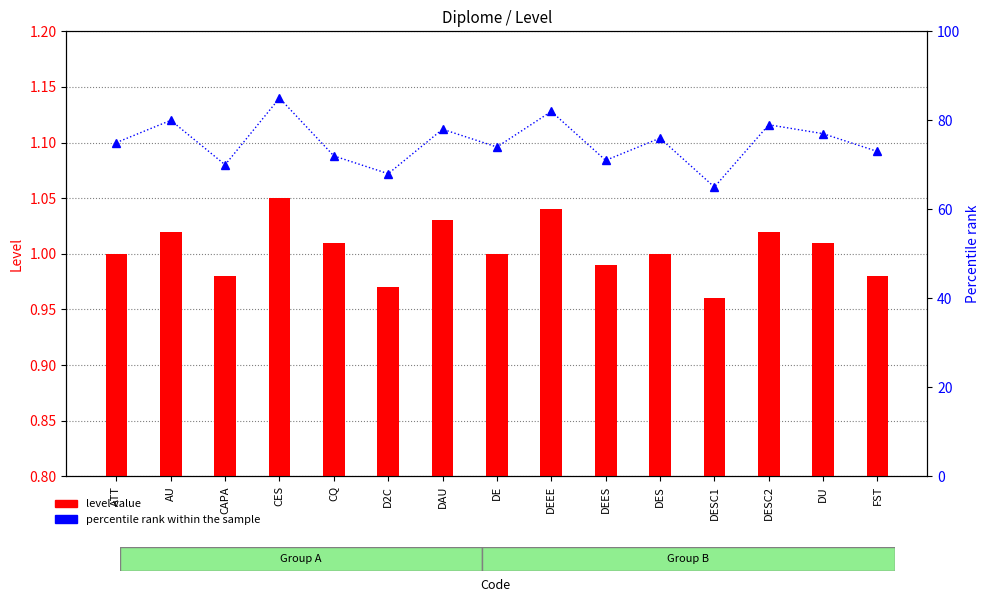

Is it true that percentile rank within the sample equals 78.0 at DAU?

True